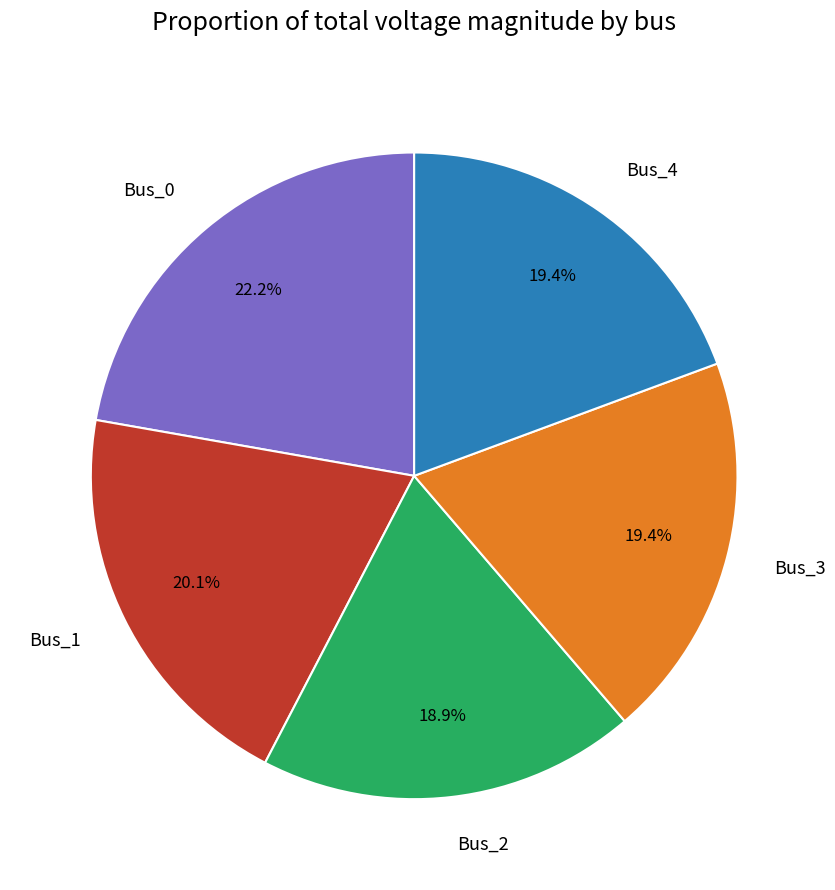

Which slice is the largest?

Bus_0